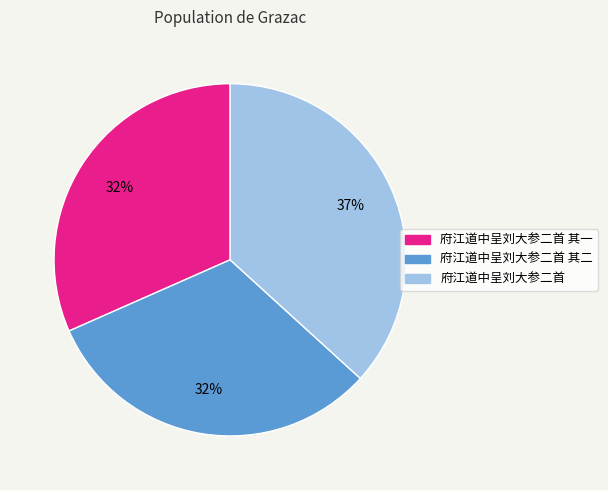

To the nearest percent, what is the average slice percentage?

33%